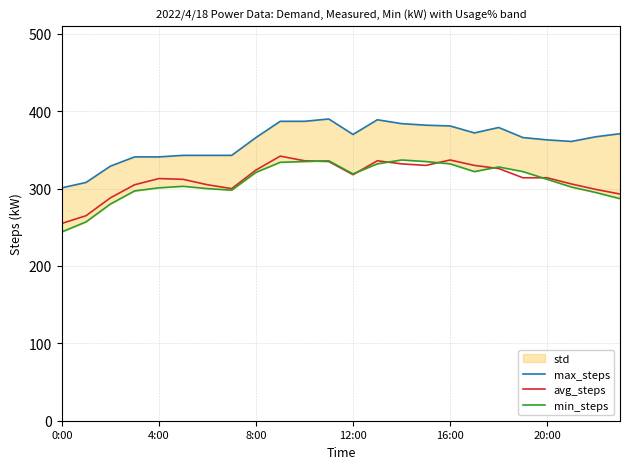

Between 0:00 and 10, which series saw the biggest shift?

min_steps